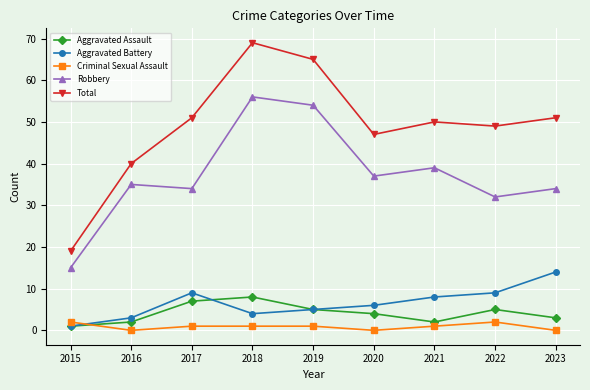

Count the number of data series in this chart.

5